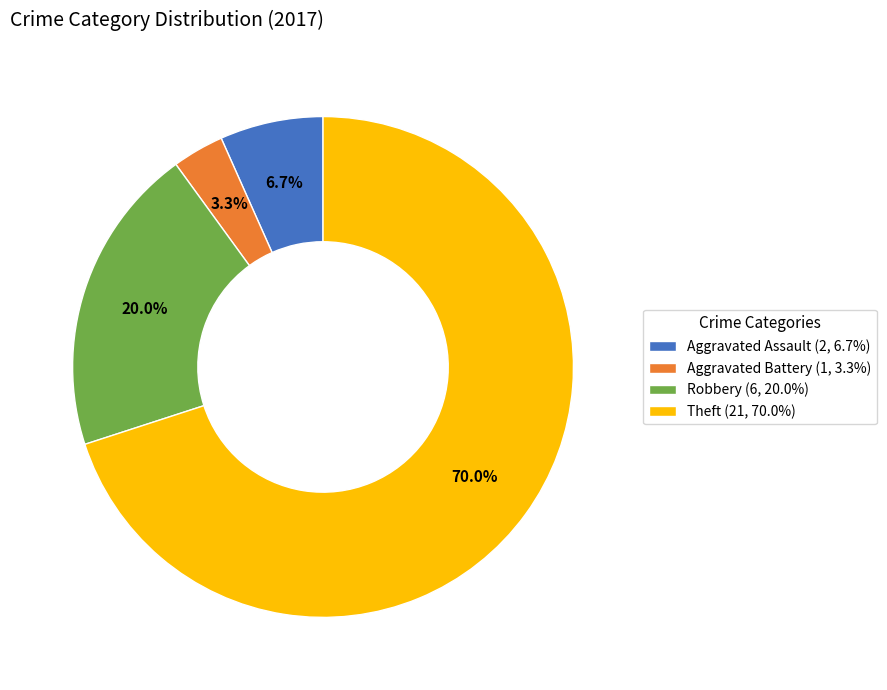

To the nearest percent, what is the difference between the largest and smallest slice percentages?

67%